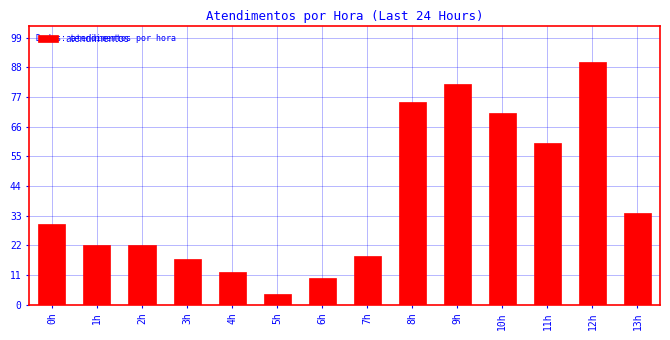

Reading left to right, what are all the values shown in this chart?

30	22	22	17	12	4	10	18	75	82	71	60	90	34